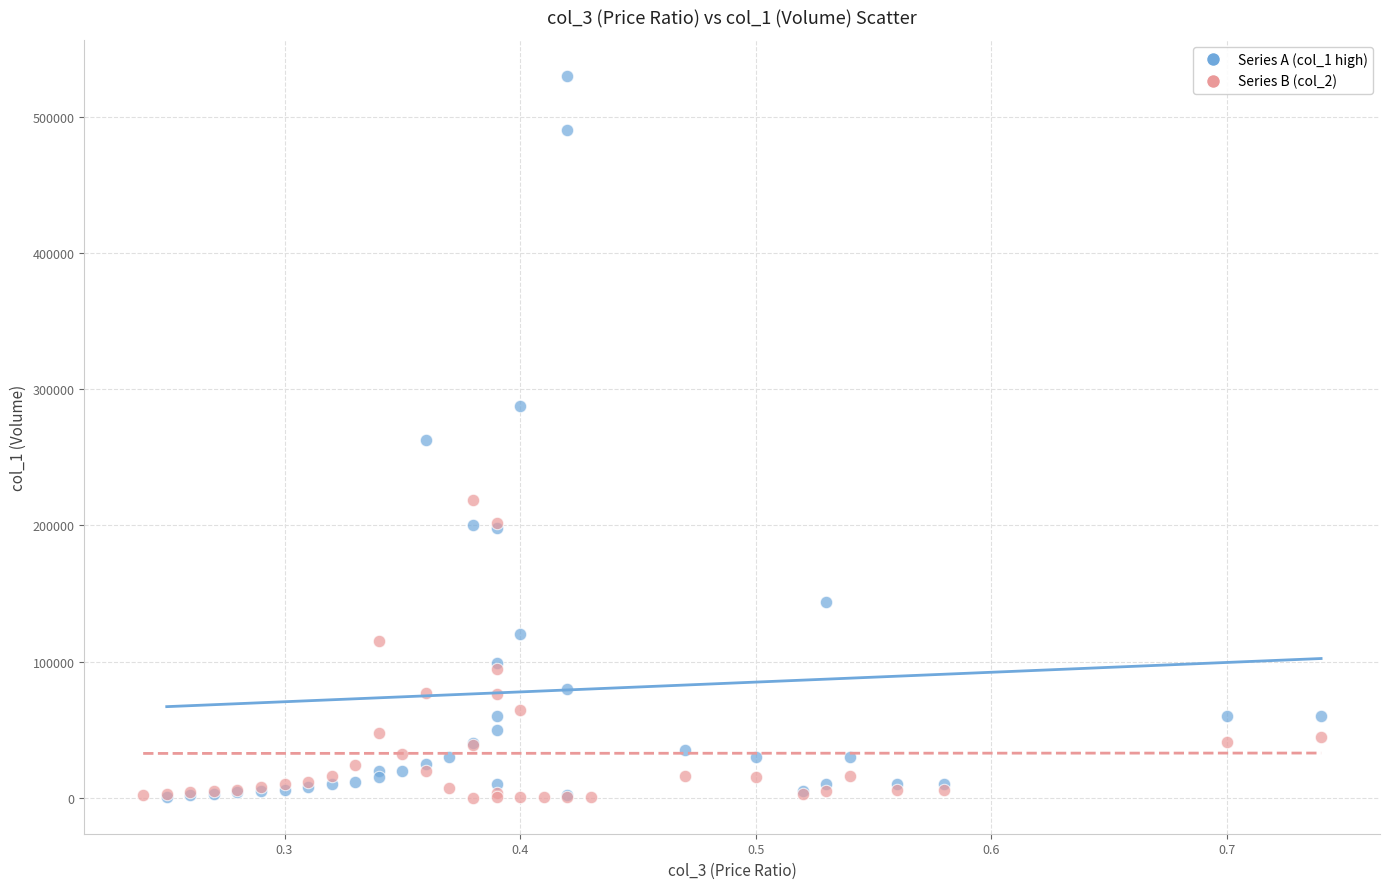

Which series has the largest Y range (max minus min)?

Series A (col_1 high)